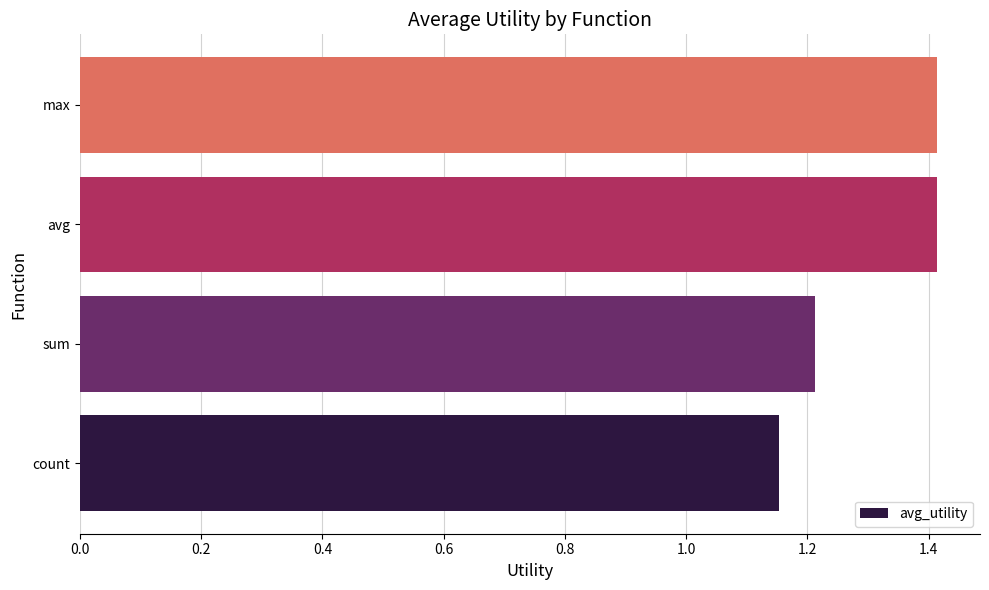

What is the greatest value displayed?

1.4